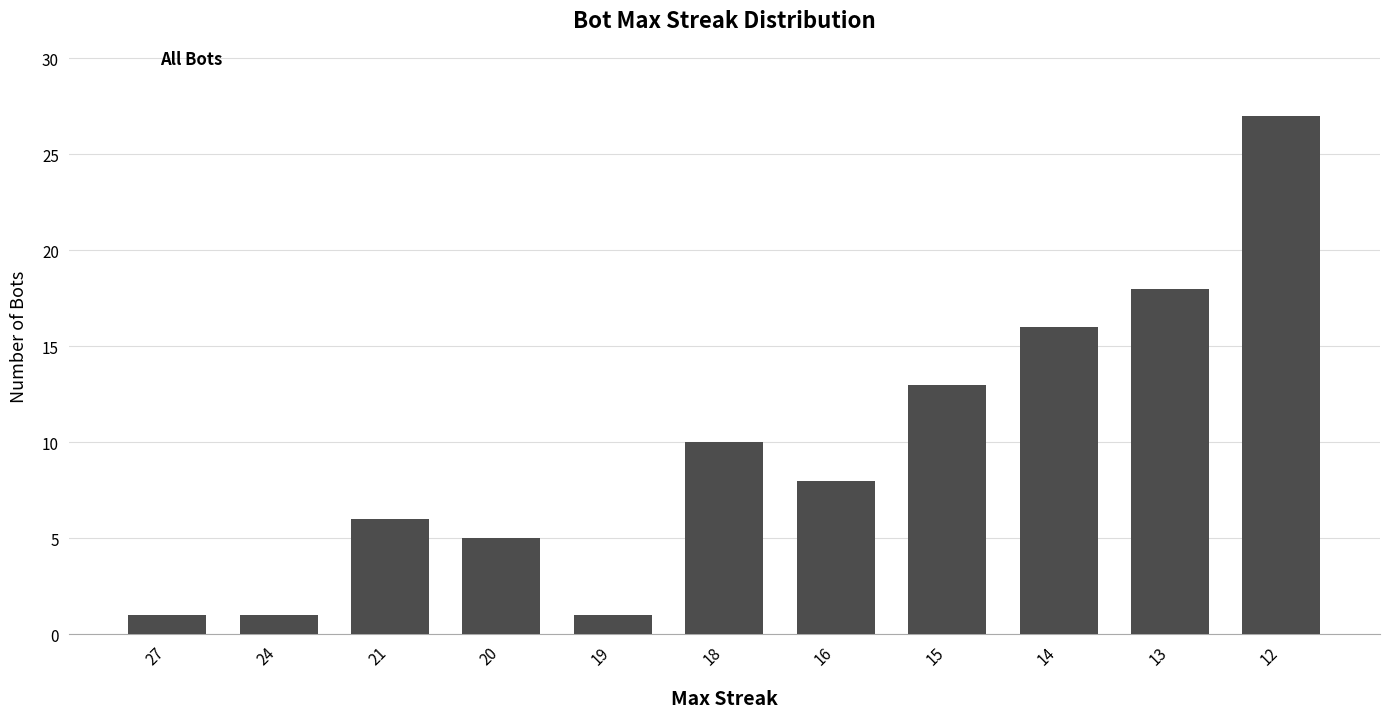

What is the ratio of the value at 13 to the value at 20?

3.6